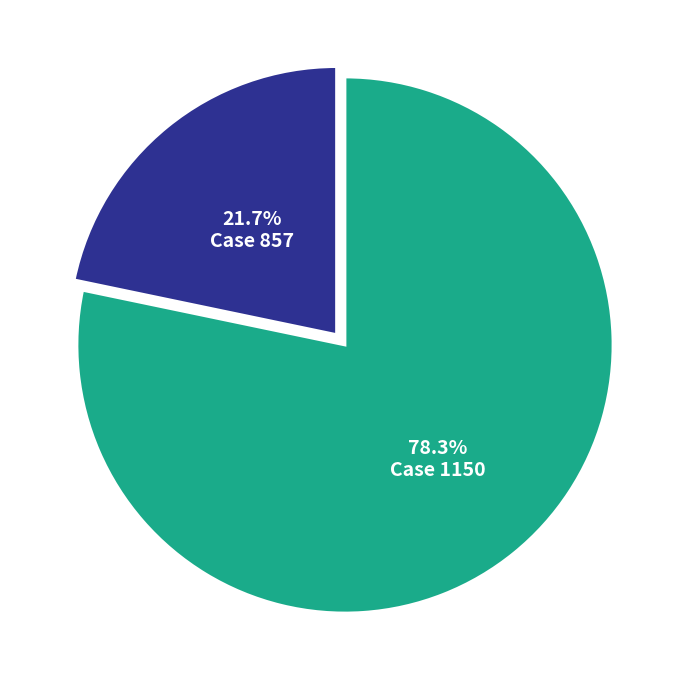

Is there any slice that represents more than half of the pie?

Yes